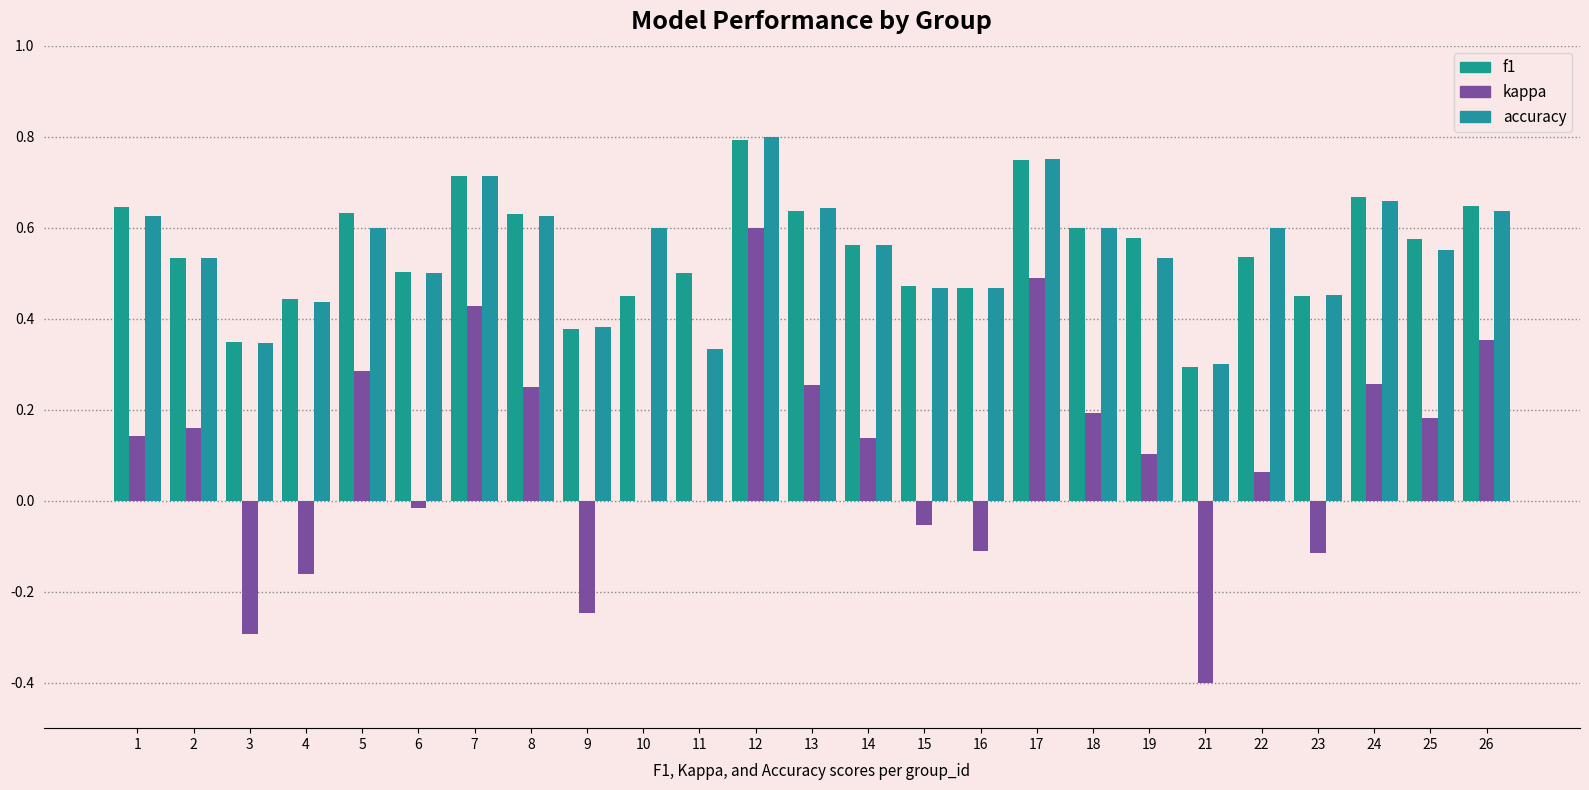

Which series has the widest spread of values?

kappa